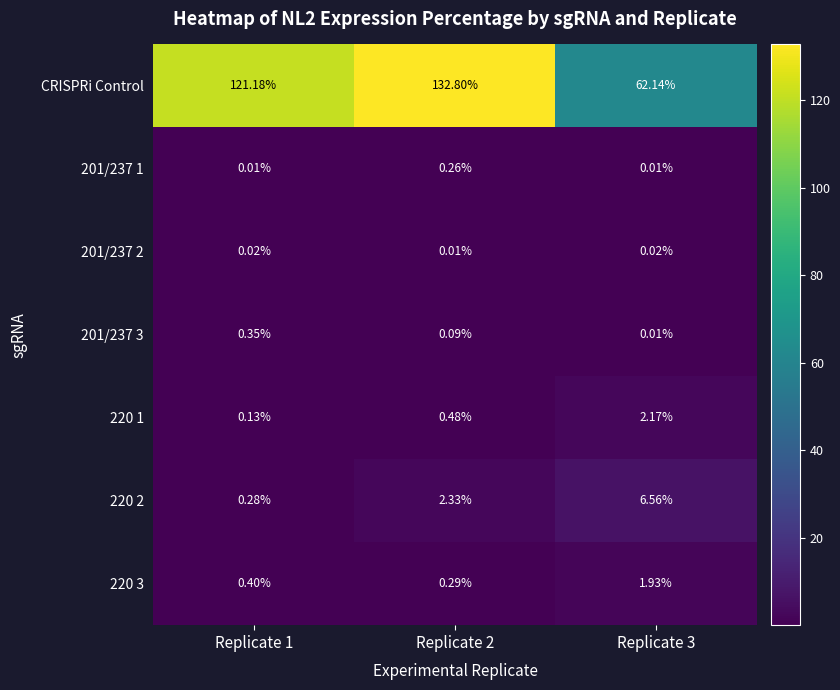

What is the total value across all series at Replicate 2?

136.3